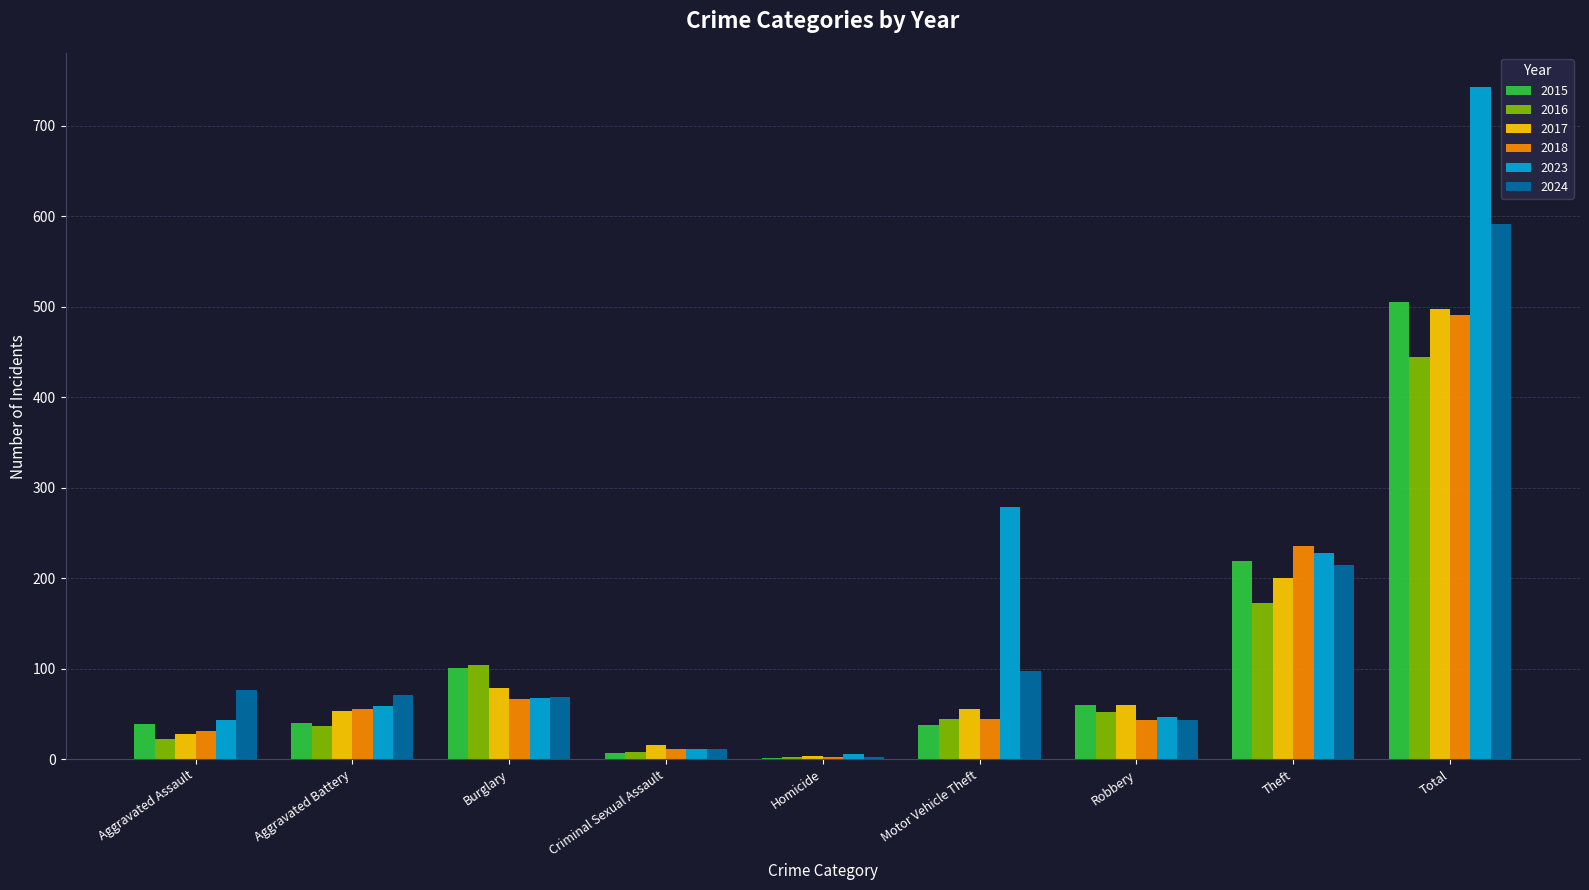

Which series changed the most between Theft and Total?

2023